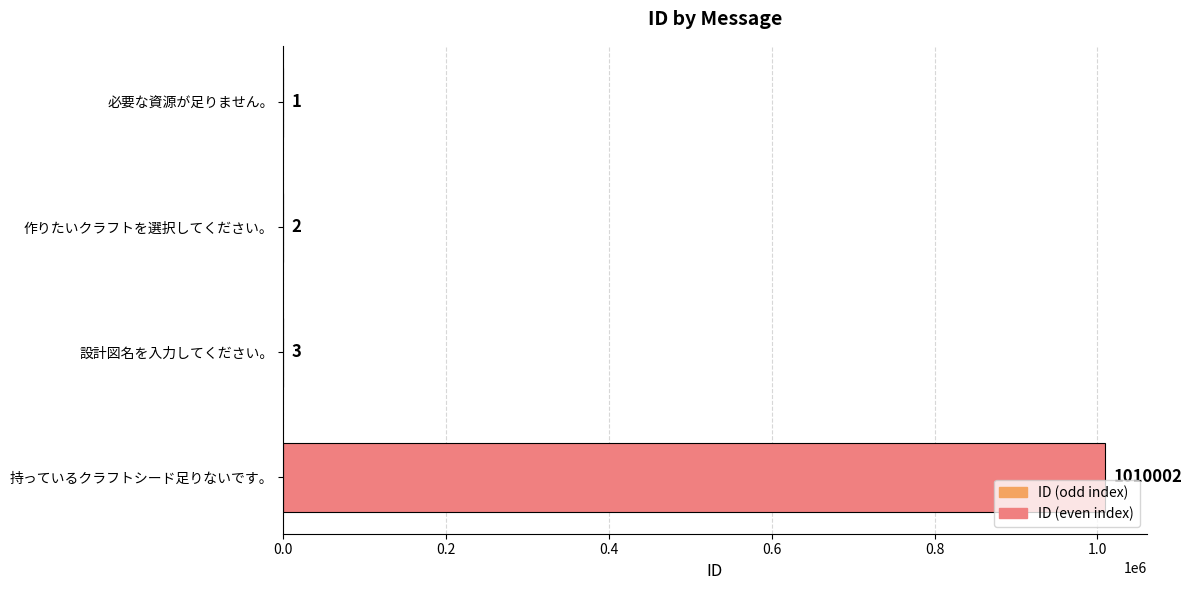

The value at 作りたいクラフトを選択してください。 is 2. True or false?

True